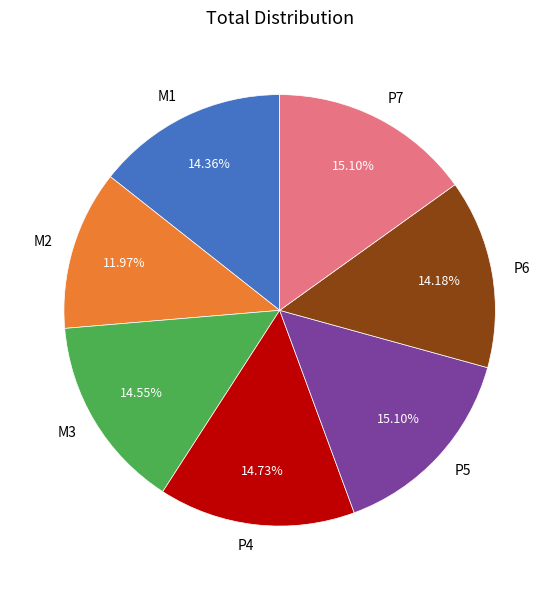

Does any single category account for the majority?

No